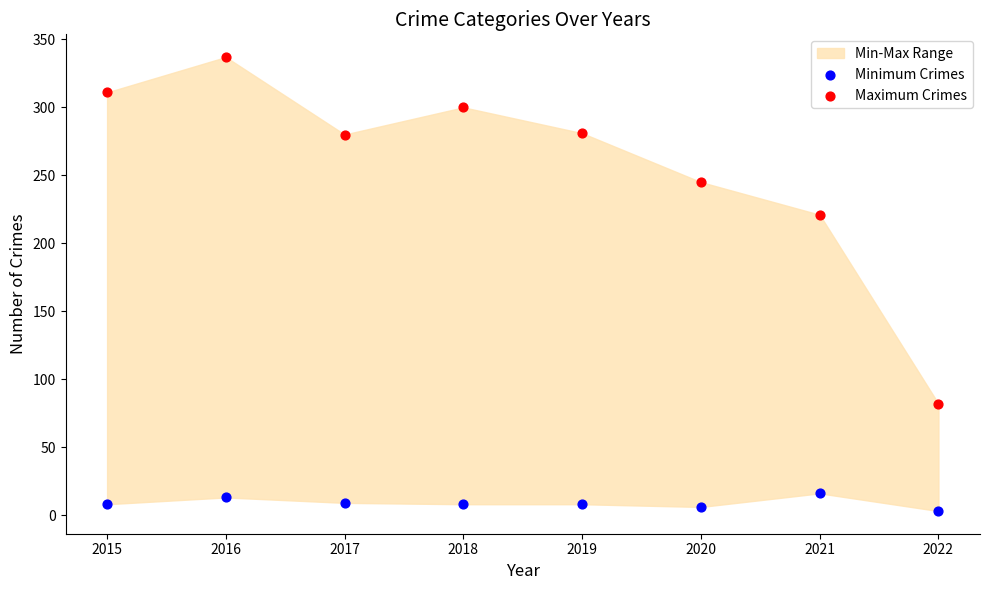

Across all series, what Y value is closest to 170?

221